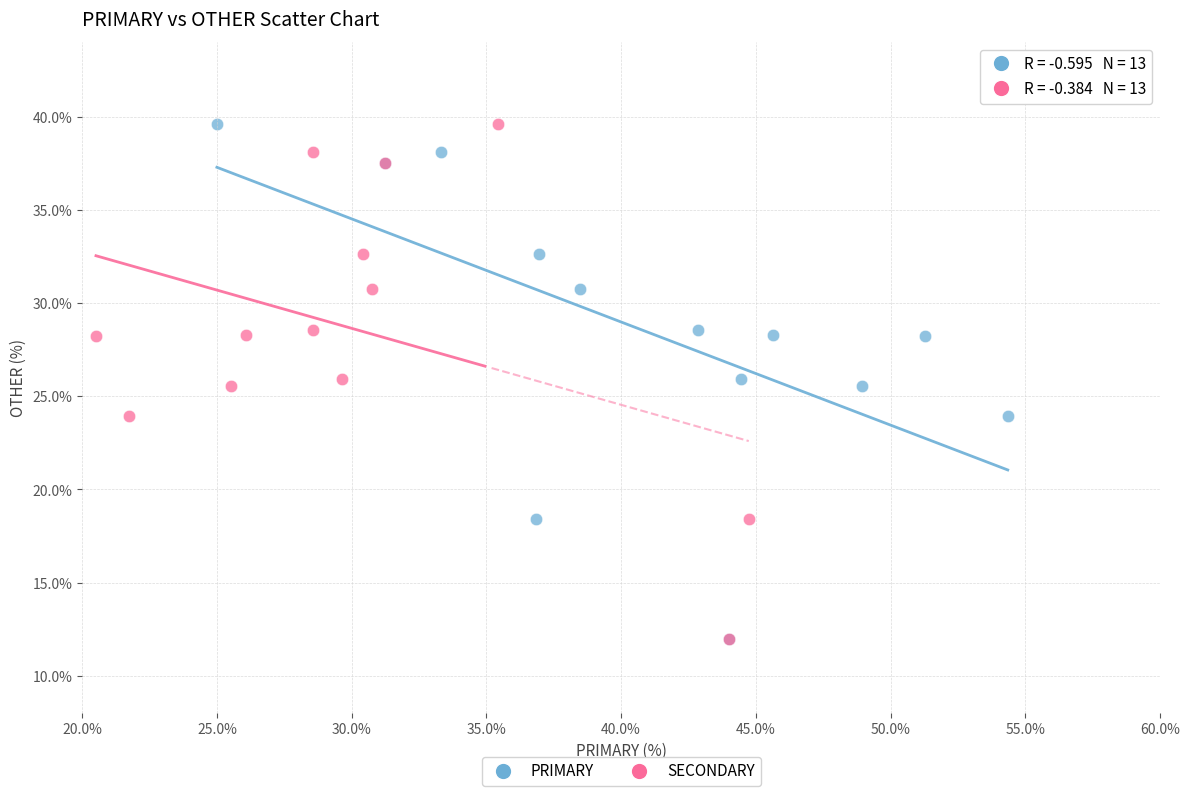

What are all the series names shown in the legend?

PRIMARY, SECONDARY